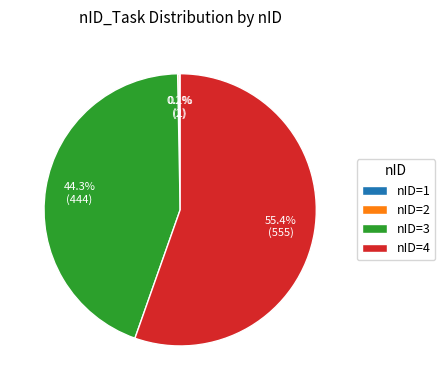

Is nID=4 the majority of the pie?

Yes